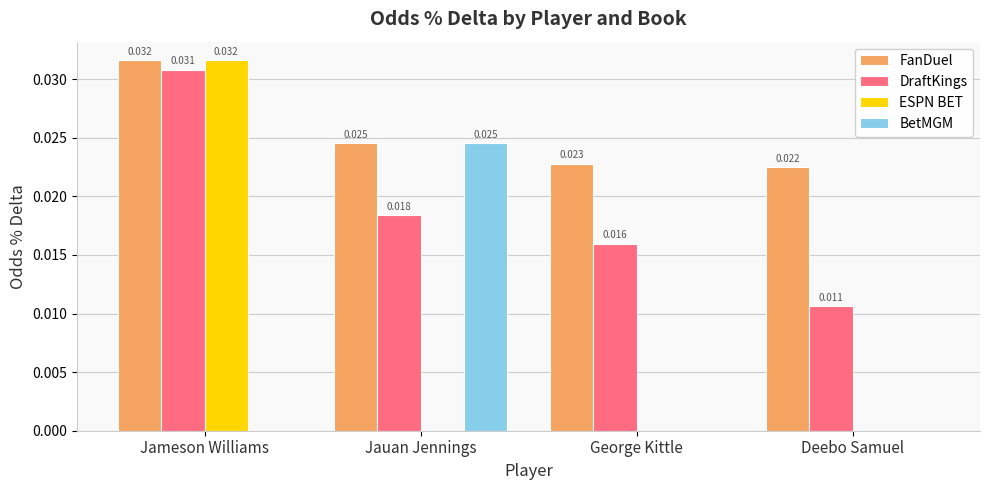

Between Jameson Williams and Deebo Samuel, which series saw the biggest shift?

ESPN BET